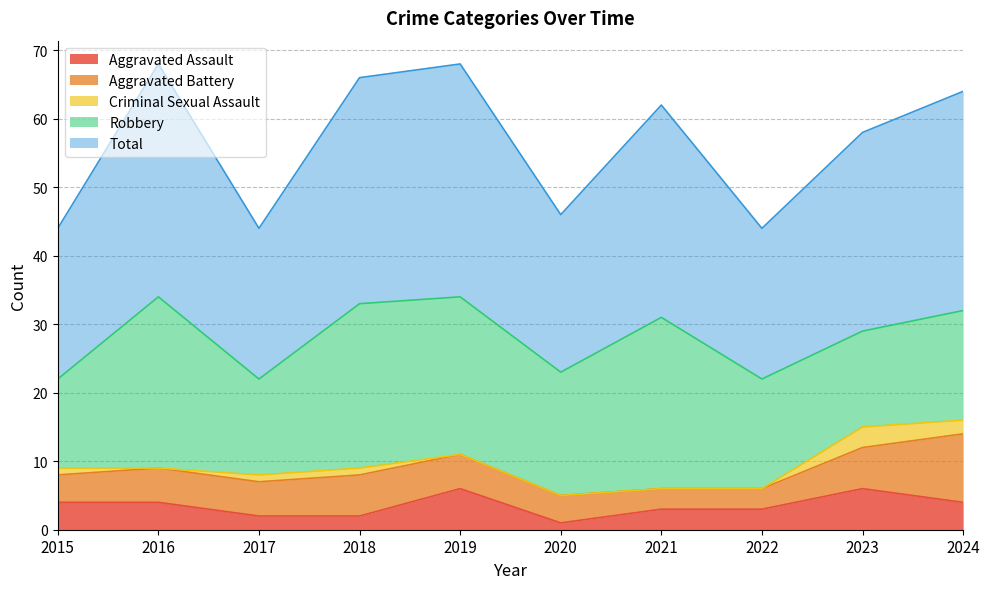

Which series changed the most between 2015 and 2019?

Total